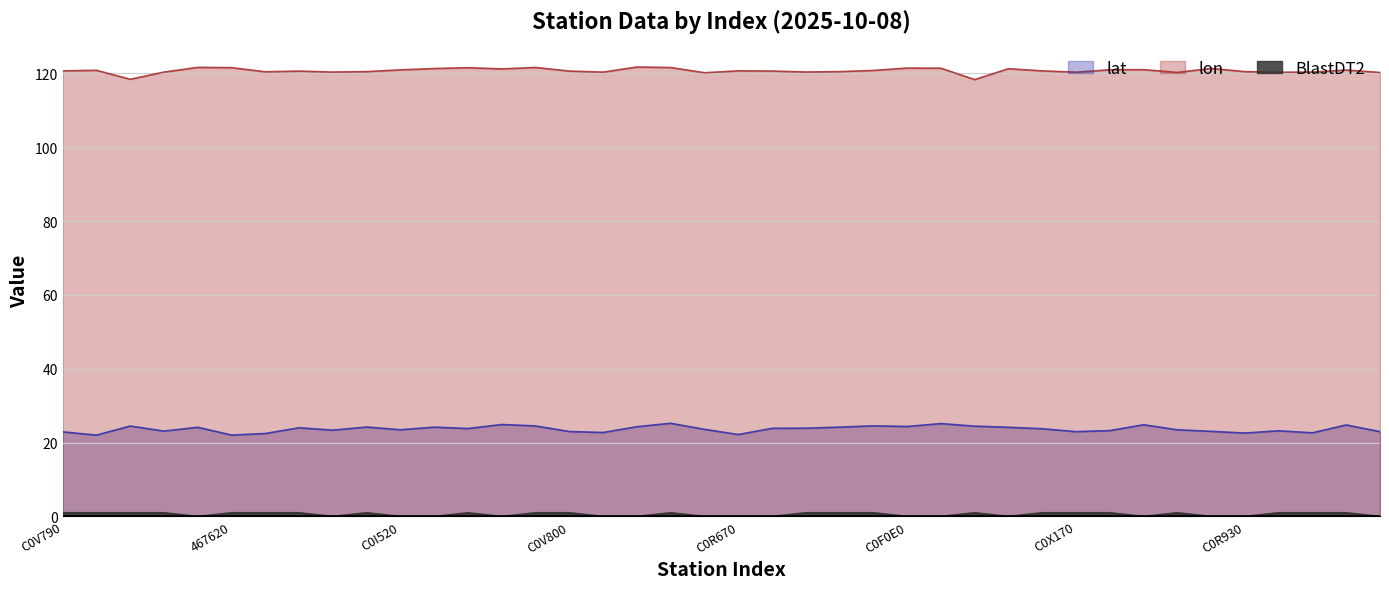

What is the maximum value for BlastDT2?

1.0